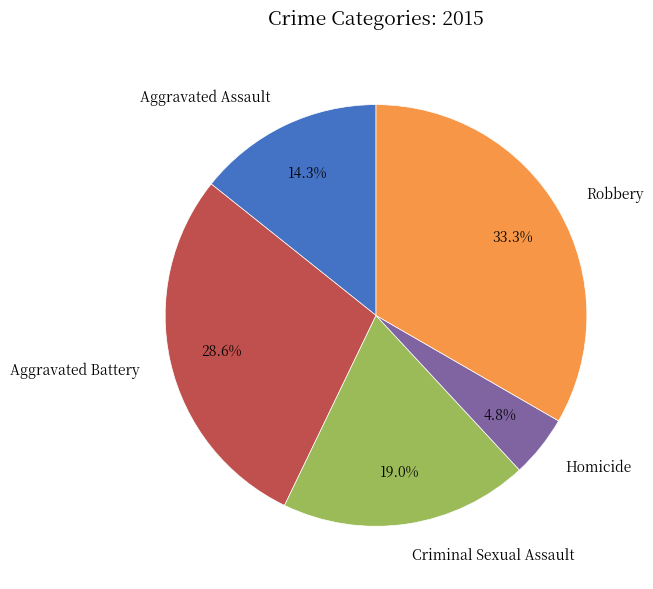

Which has a higher value, Aggravated Assault or Homicide?

Aggravated Assault